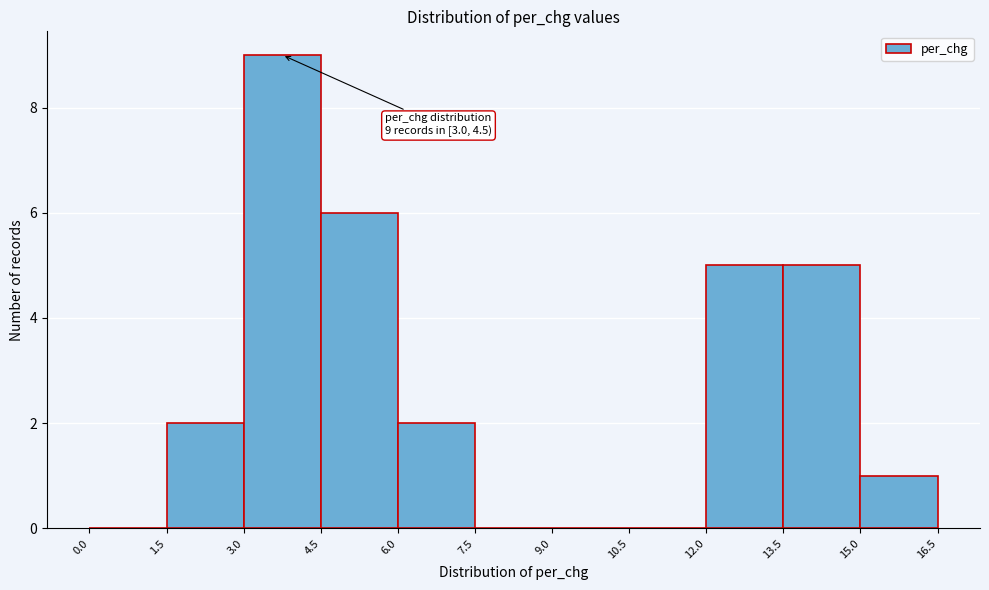

Over which range of the x-axis is the bar tallest?

3.0 to 4.5